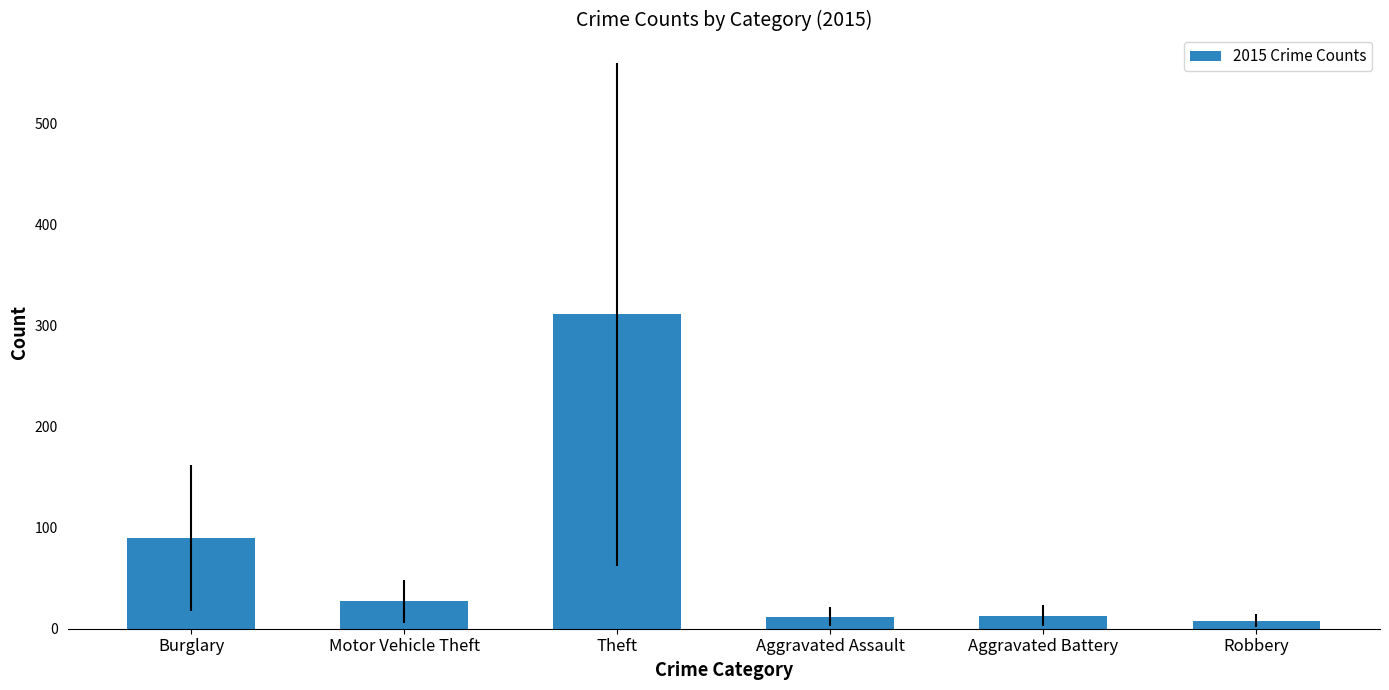

What is the maximum value shown in the chart?

311